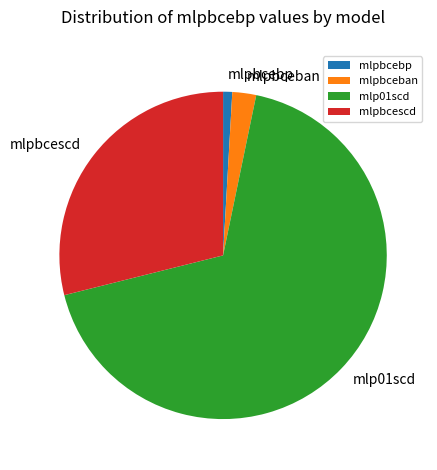

What is the largest slice in the pie chart?

mlp01scd